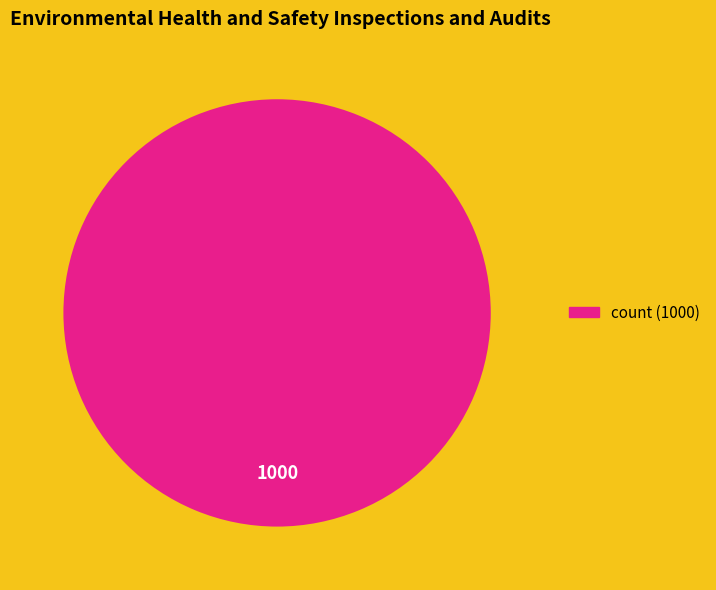

Is there any slice that represents more than half of the pie?

Yes